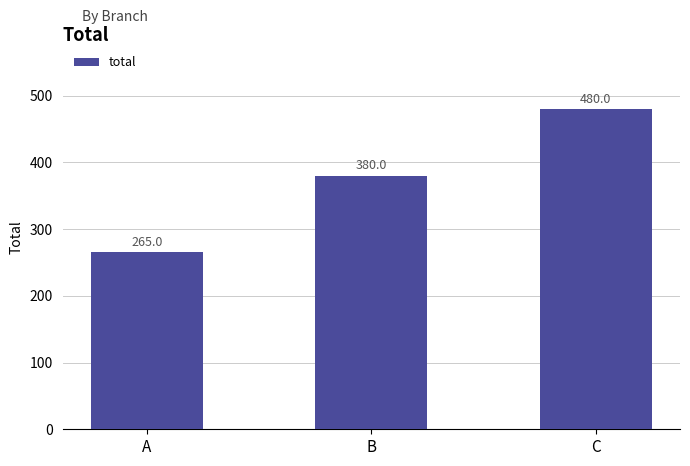

Count the number of data series in this chart.

1